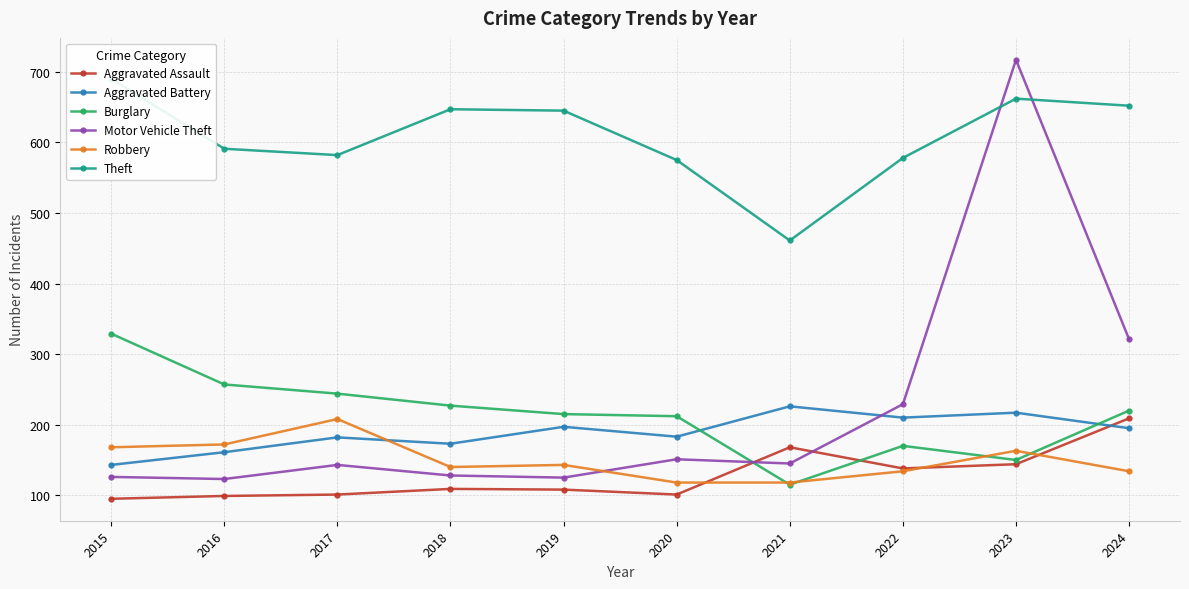

Where do Aggravated Assault and Motor Vehicle Theft first cross each other?

2020 and 2021